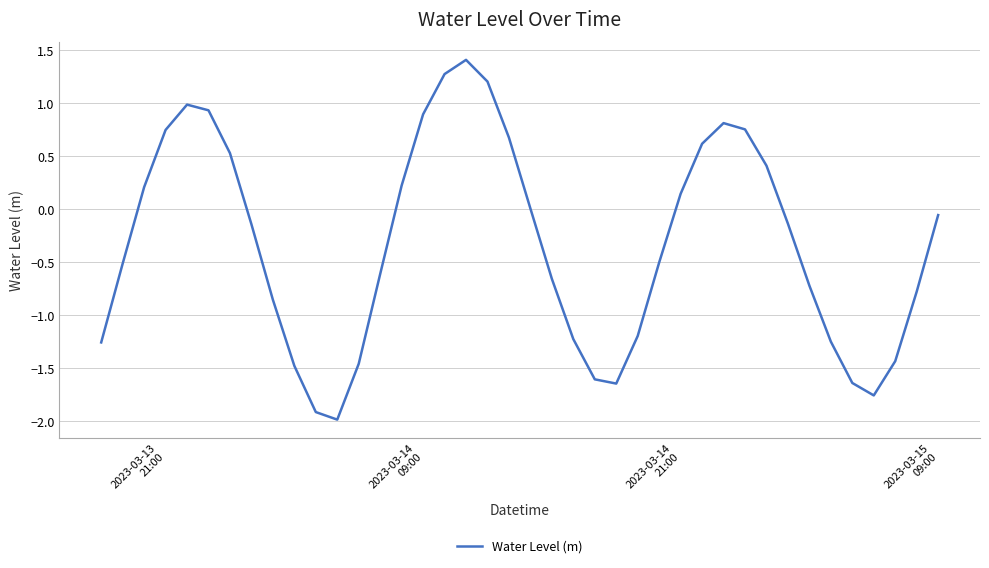

What is the difference between the second highest and minimum values?

3.3